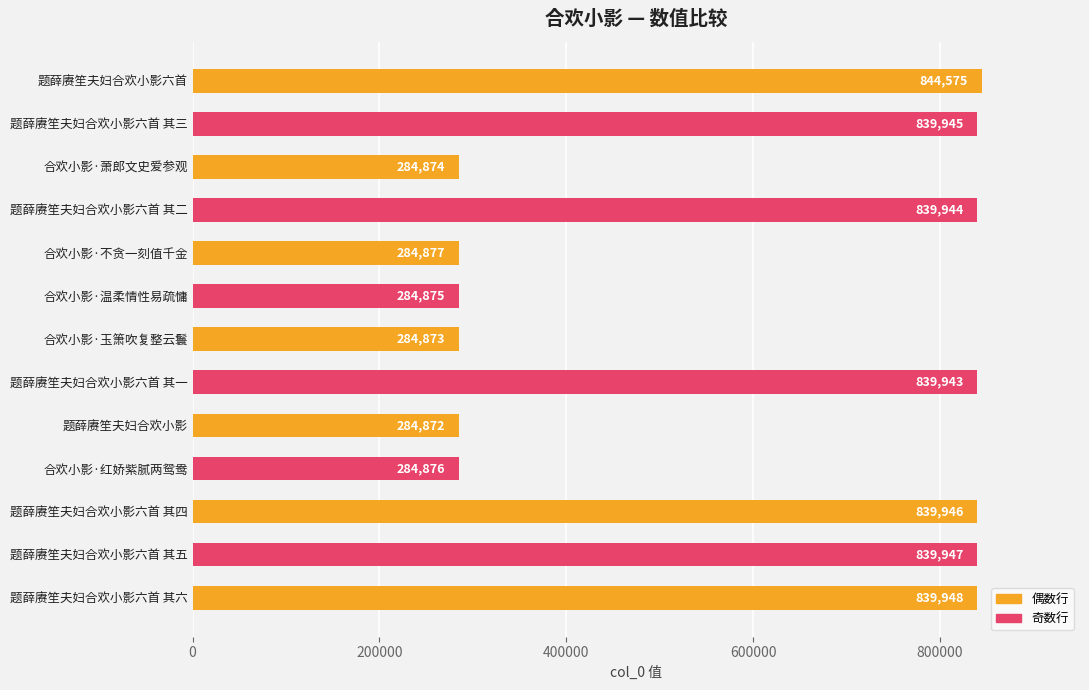

Reading top to bottom, list all the values displayed in this chart.

844575	839945	284874	839944	284877	284875	284873	839943	284872	284876	839946	839947	839948